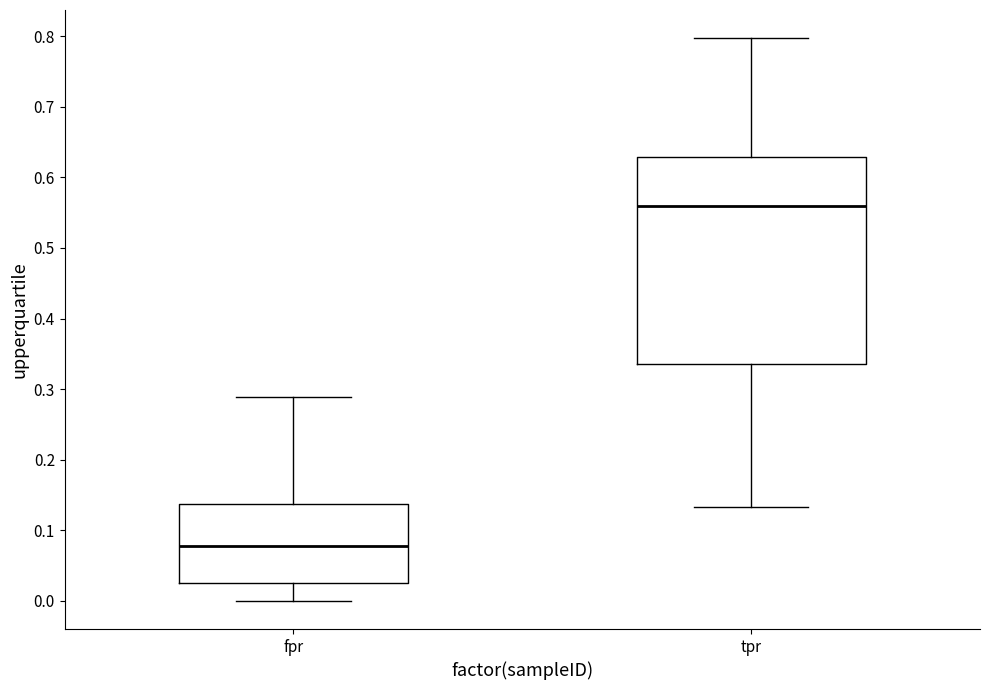

Where does the upper whisker of the box for tpr end on the y-axis? The values are not printed on the chart, so give them approximately, as read against the axis.

0.80